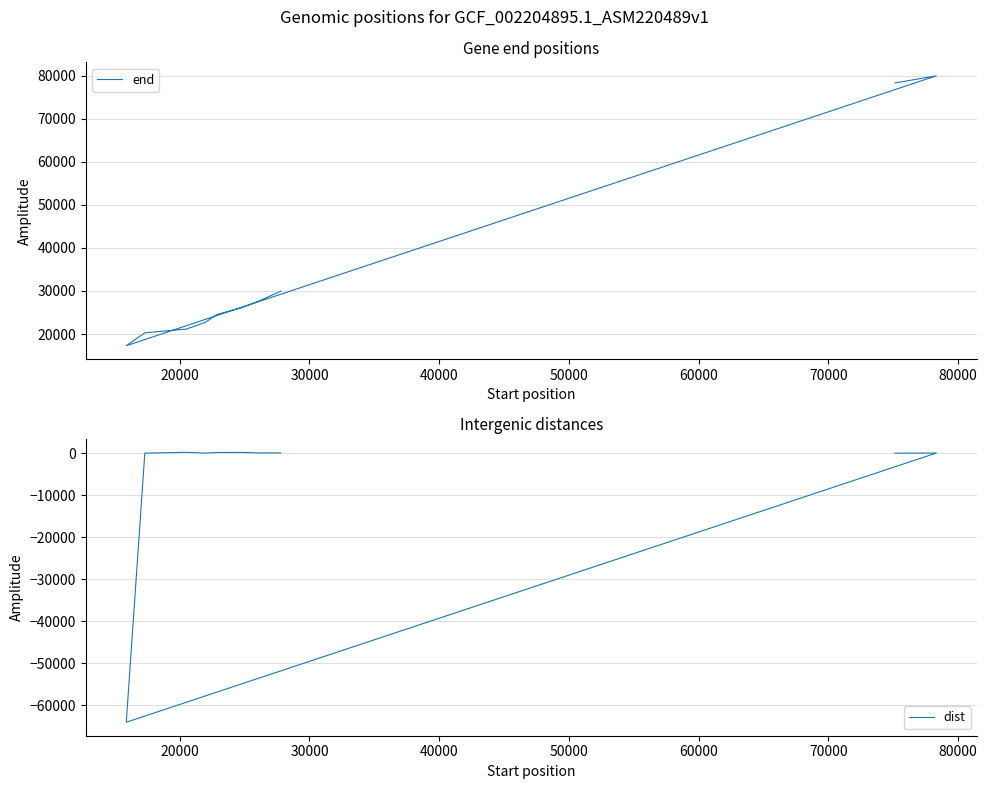

What is the sum of all end values?

370015